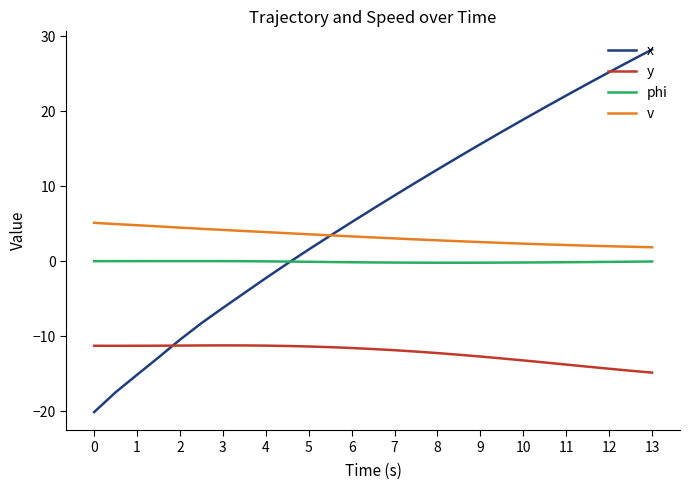

True or false: phi and x cross at least once.

True